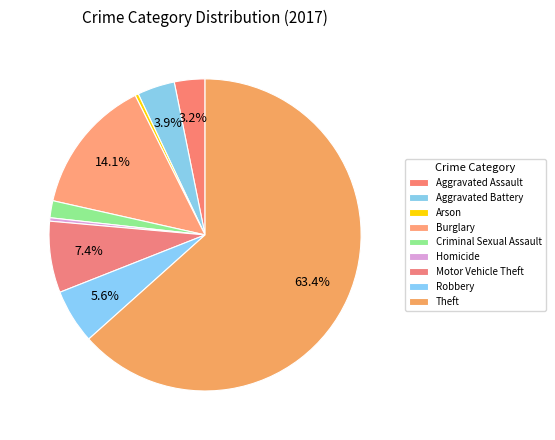

How many slices are in this pie chart?

9